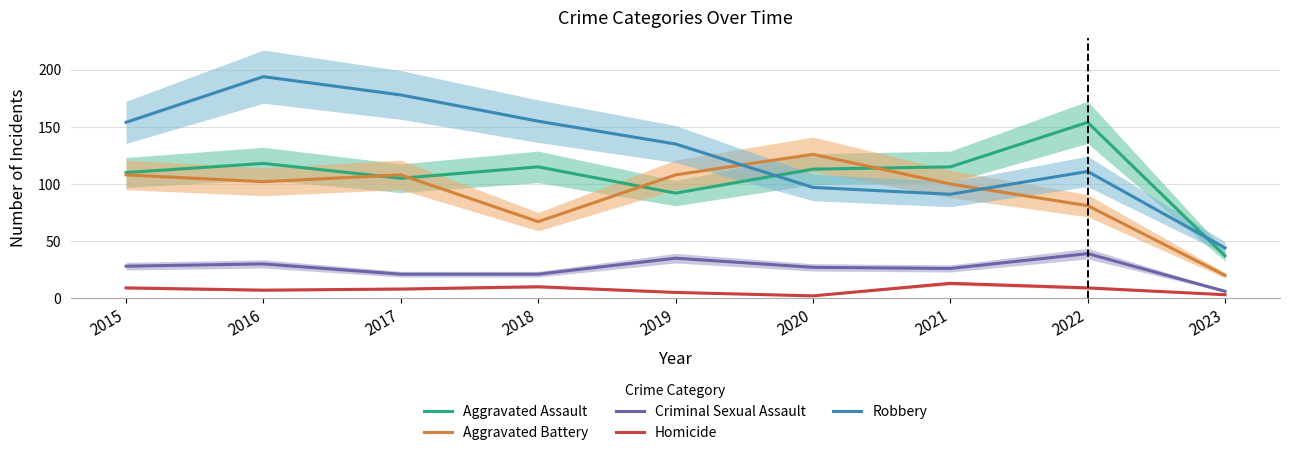

The value of Homicide at 2021 is 18. True or false?

False